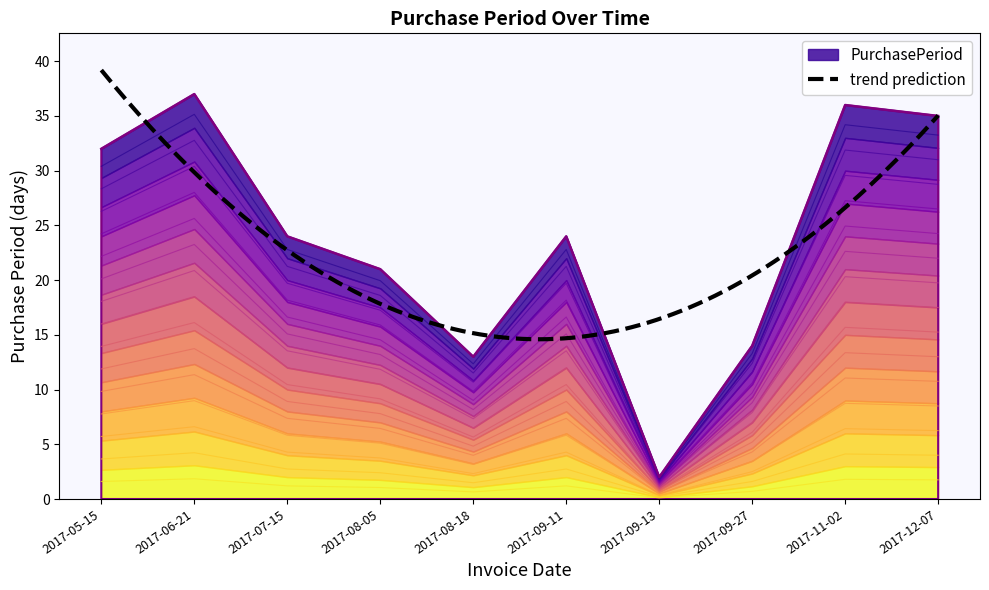

At which category does the chart reach its peak across all series?

2017-06-21